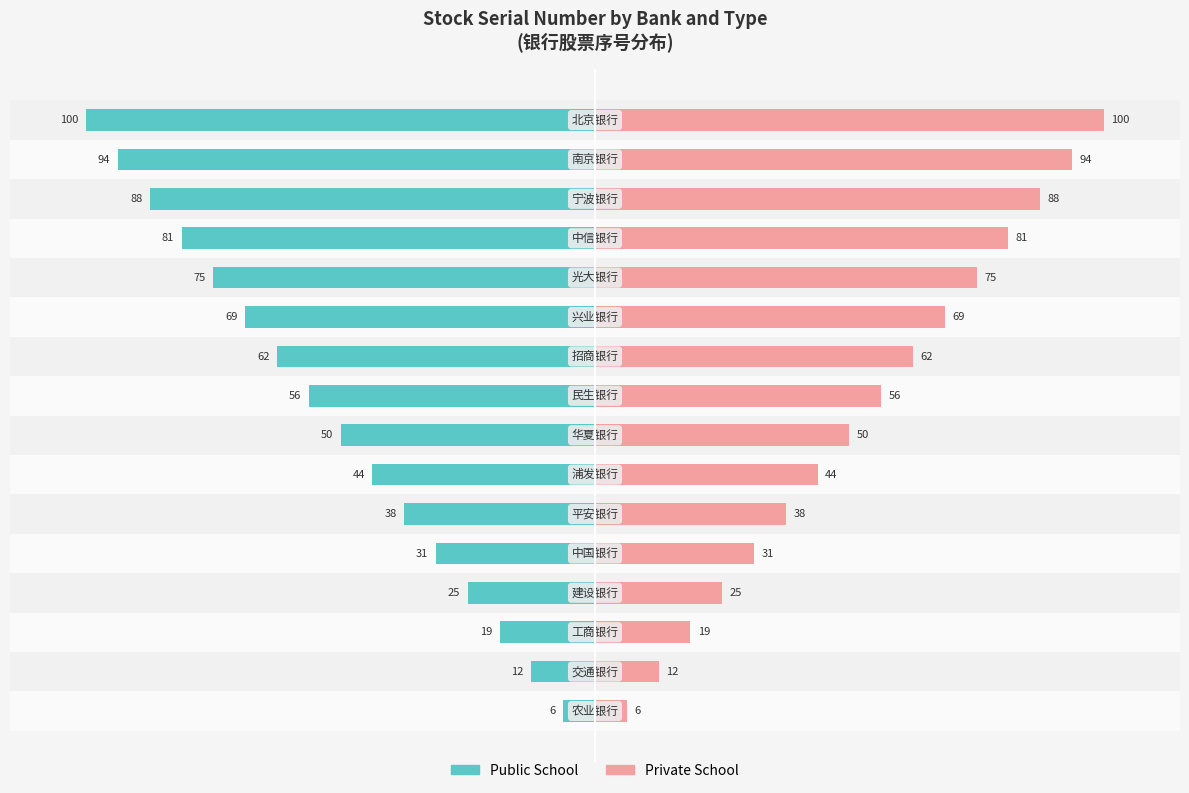

Are the bars horizontal?

Yes